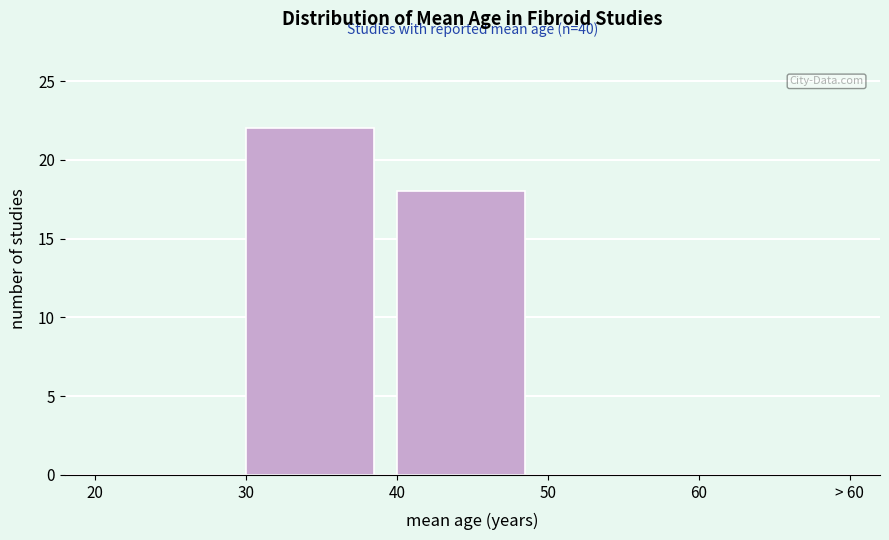

Reading left to right, transcribe all the data shown in this chart.

20=0	30=22	40=18	50=0	60=0